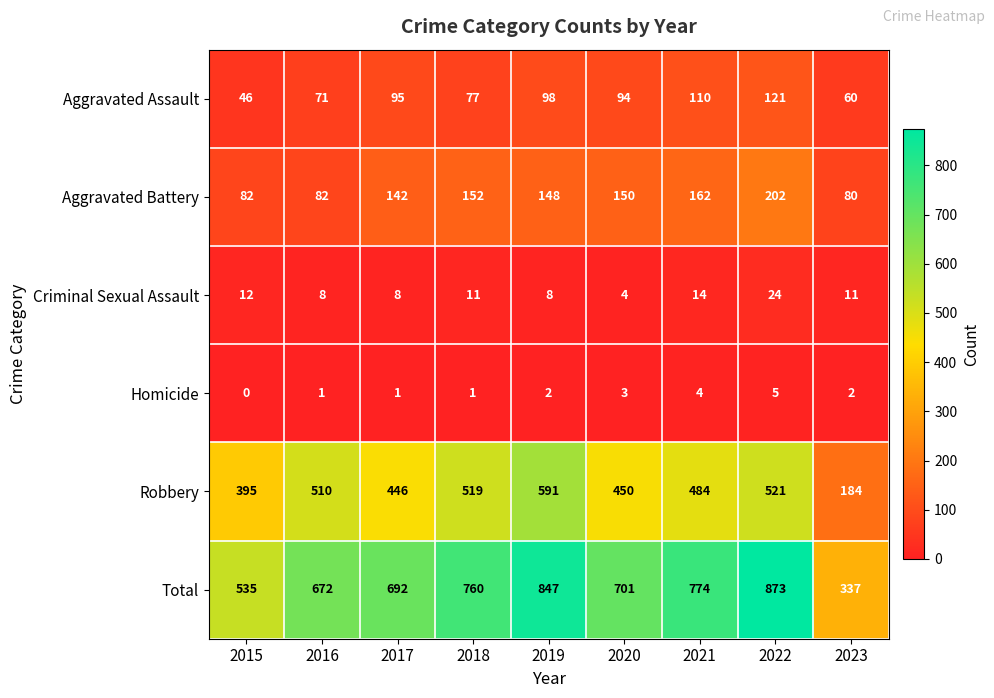

Count the number of categories in the chart.

9